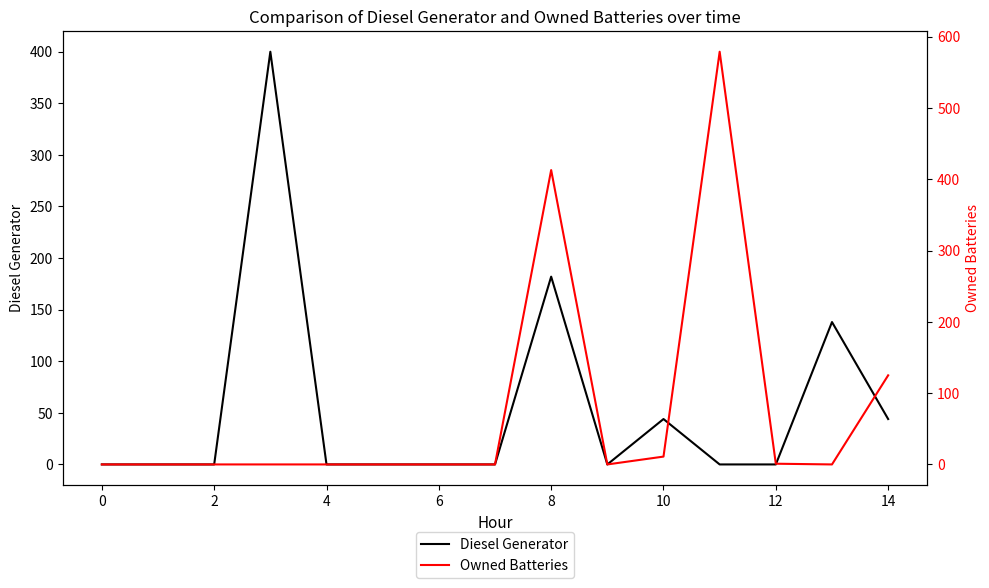

What is the difference between the maximum and second lowest values in the Diesel Generator series?

400.0